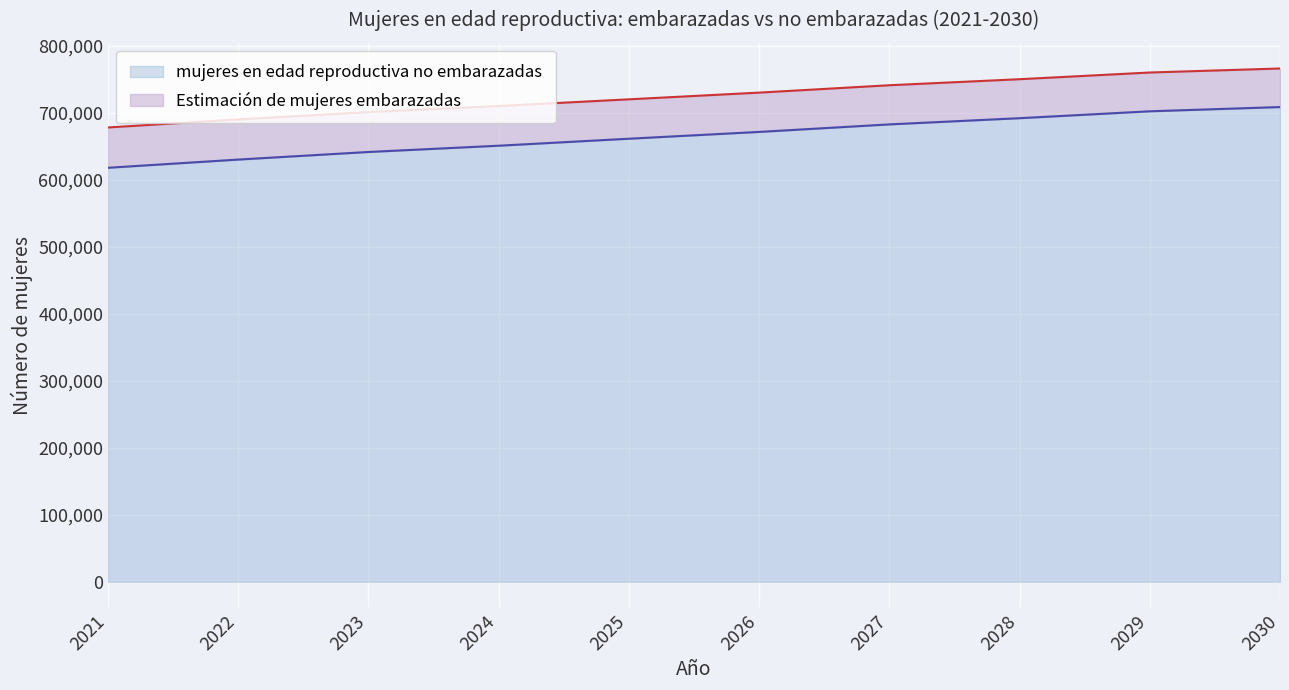

The mujeres en edad reproductiva no embarazadas series shows 641426.4 at 2023. True or false?

True